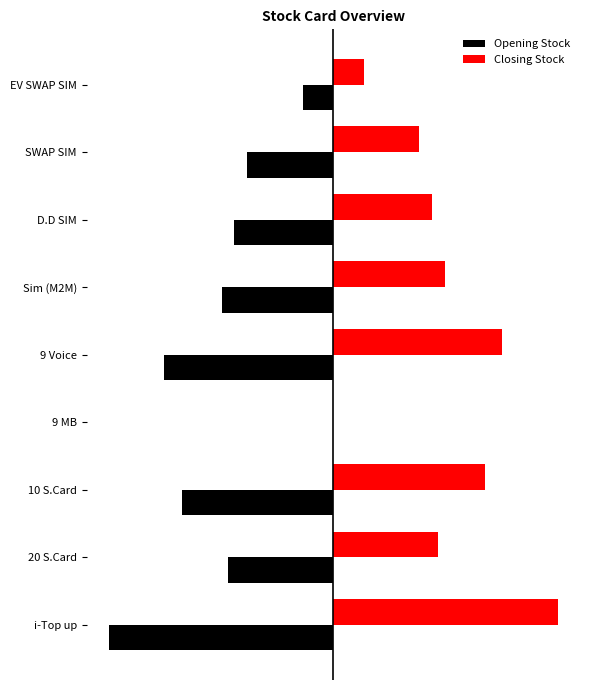

Which series has the largest range (max minus min)?

Opening Stock